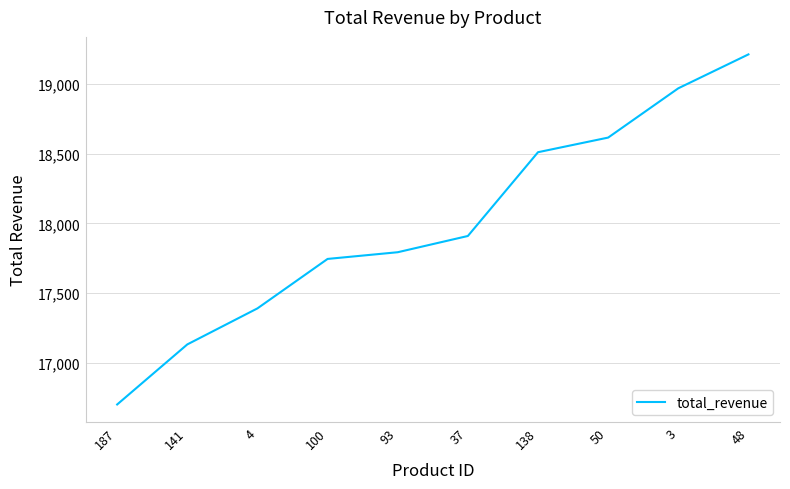

What is the minimum value shown in the chart?

16703.5